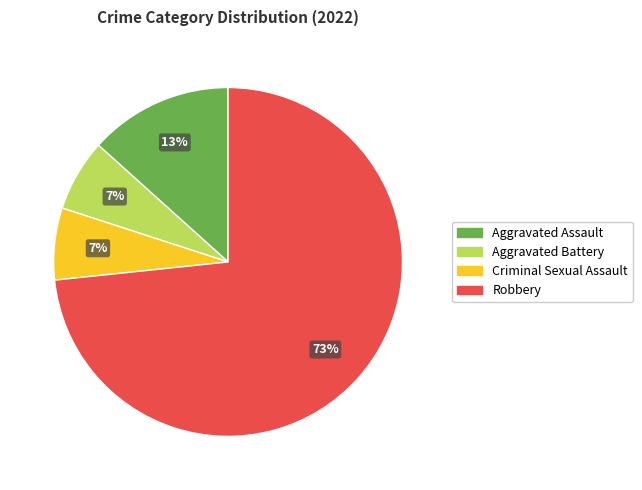

To the nearest percent, what portion does Aggravated Battery represent?

7%